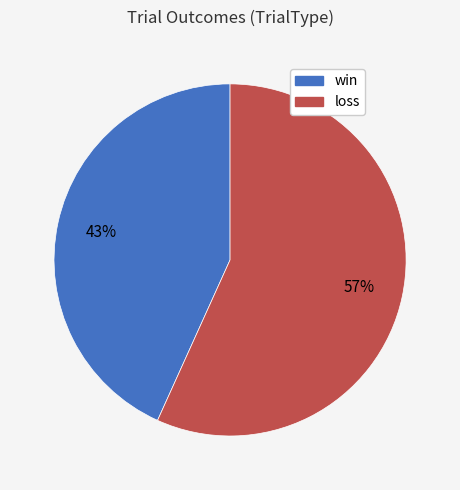

Does any single category account for the majority?

Yes